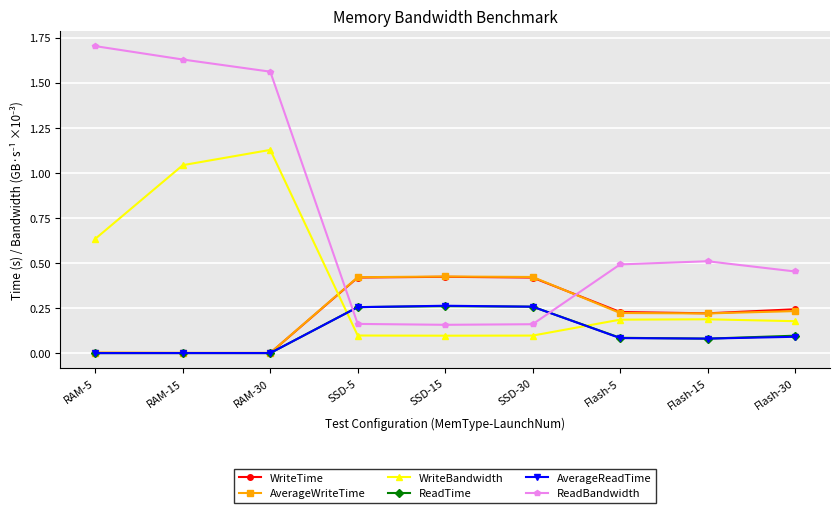

Which series has the widest spread of values?

ReadBandwidth